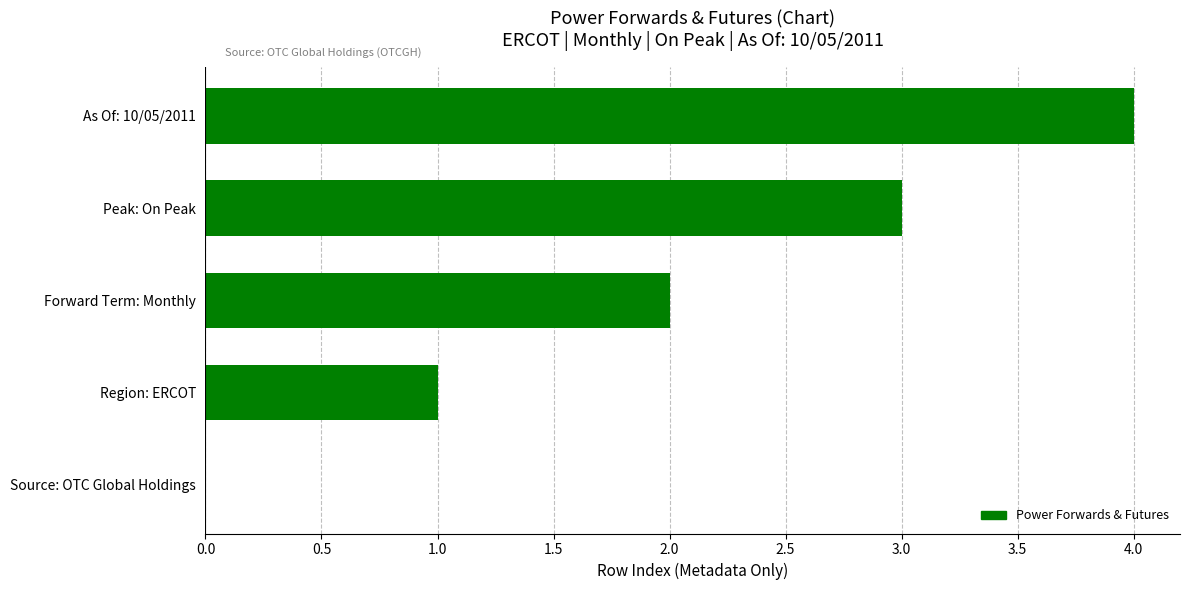

Which category has the highest value across all series?

As Of: 10/05/2011